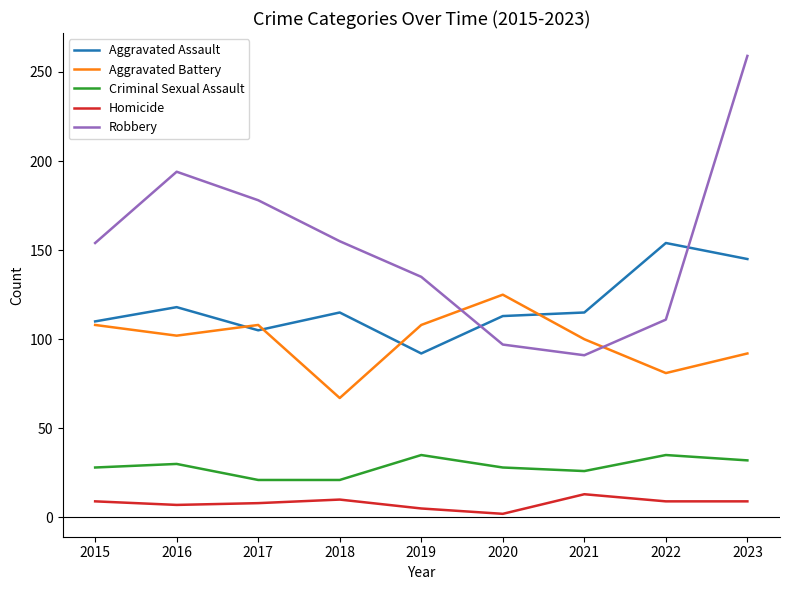

True or false: Homicide and Aggravated Assault intersect in this chart.

False